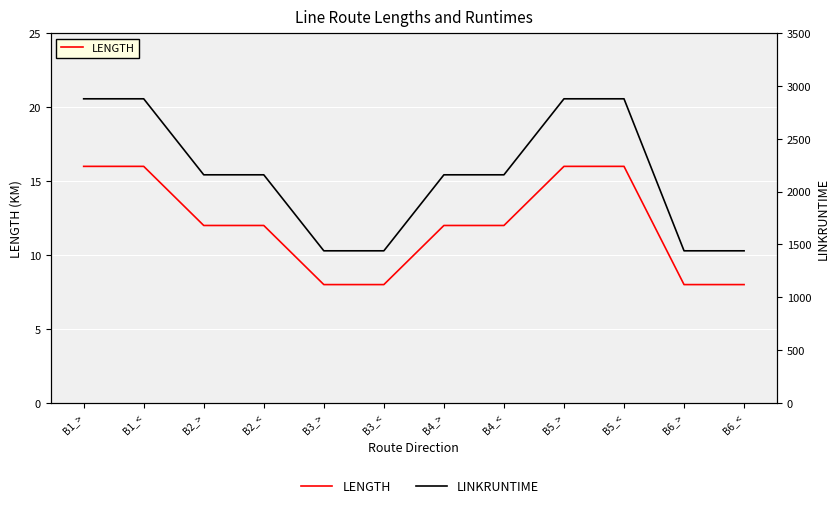

Reading right to left, transcribe all the data shown in this chart.

LENGTH: 8	8	16	16	12	12	8	8	12	12	16	16
LINKRUNTIME: 1440	1440	2880	2880	2160	2160	1440	1440	2160	2160	2880	2880